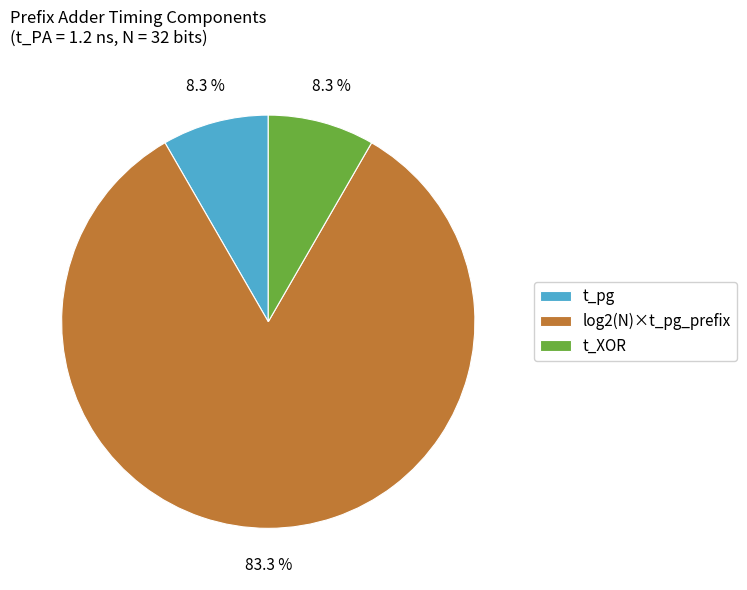

Which slice represents more than half of the pie?

log2(N)×t_pg_prefix